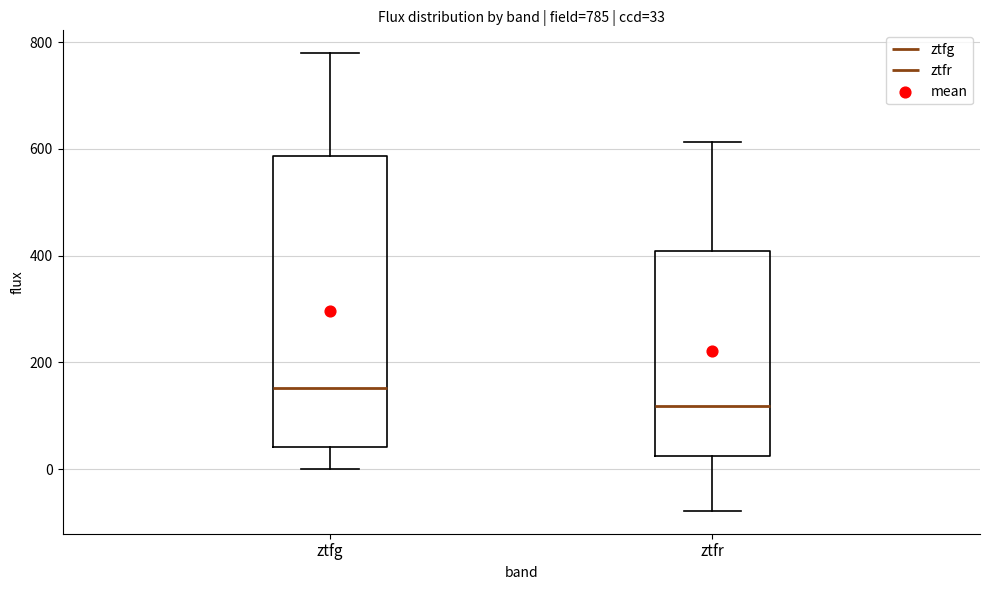

Comparing the boxes themselves (not the whiskers), which one is the tallest?

ztfg